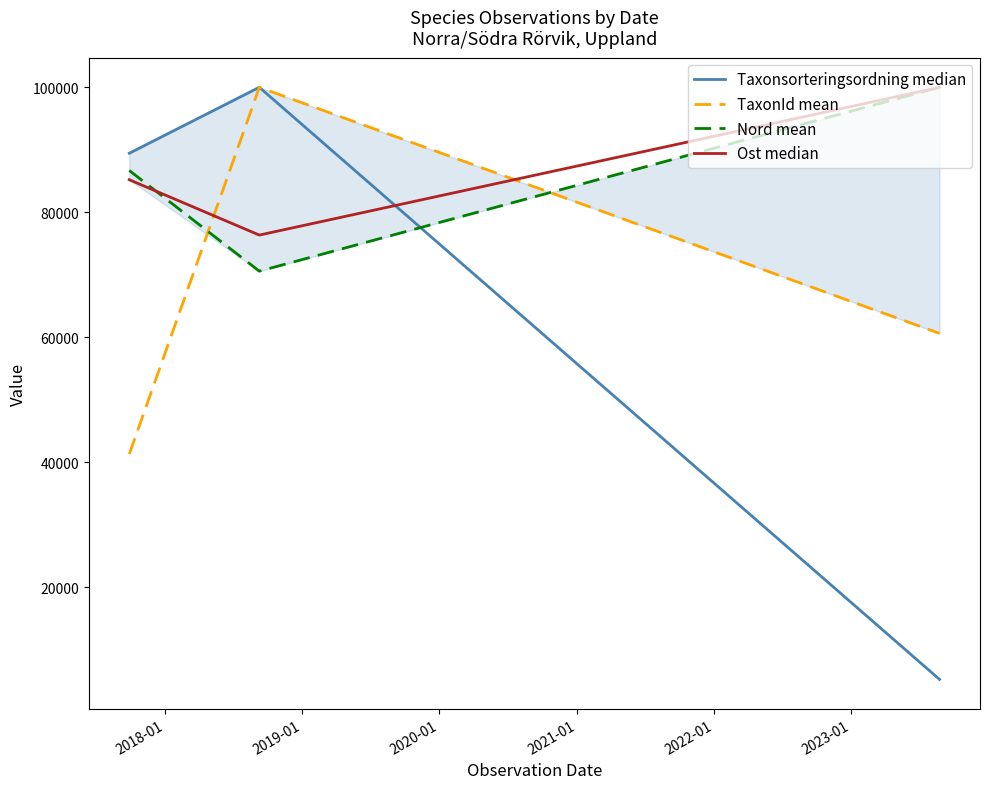

What is the value of the TaxonId mean point at the 3rd from the left?

60637.0